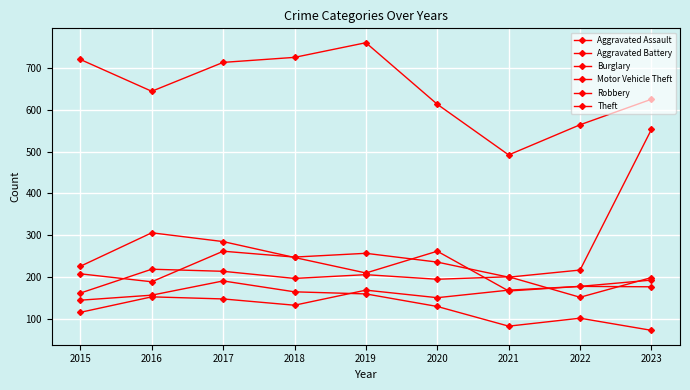

How many values in the Theft series are below 644?

4